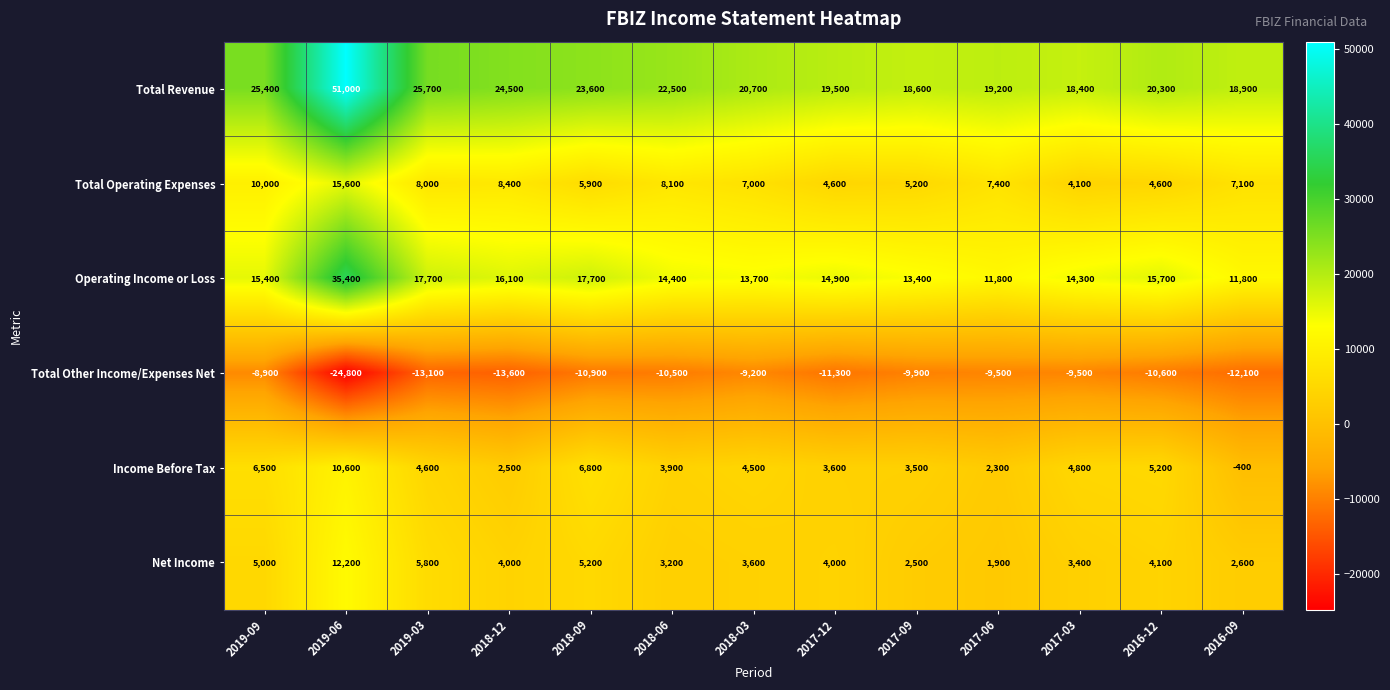

Between 2018-06 and 2017-06, which series saw the biggest shift?

Total Revenue